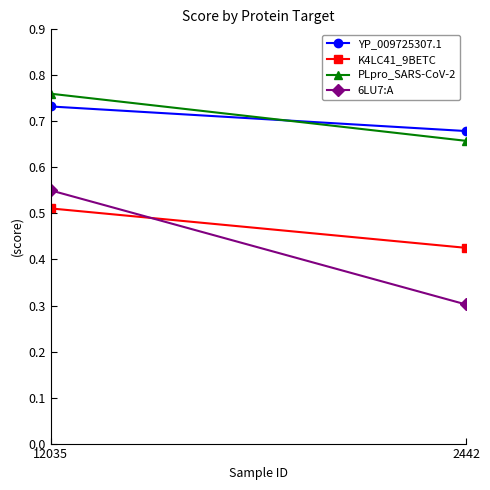

Rank the series by their maximum value, from lowest to highest.

K4LC41_9BETC, 6LU7:A, YP_009725307.1, PLpro_SARS-CoV-2